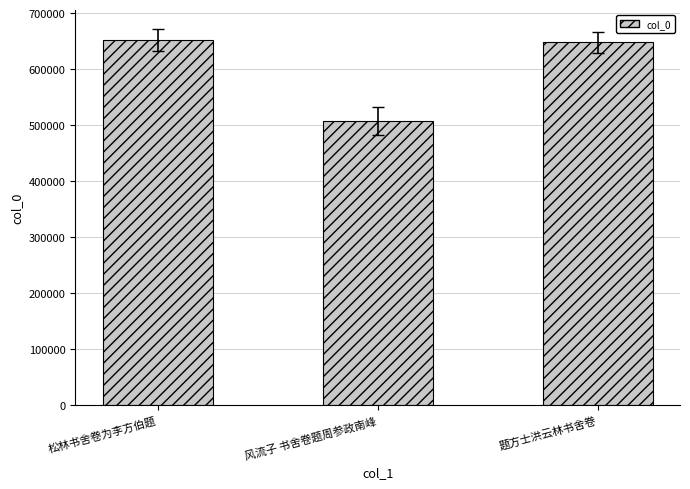

What is the value of the 3rd bar from the left?

647525